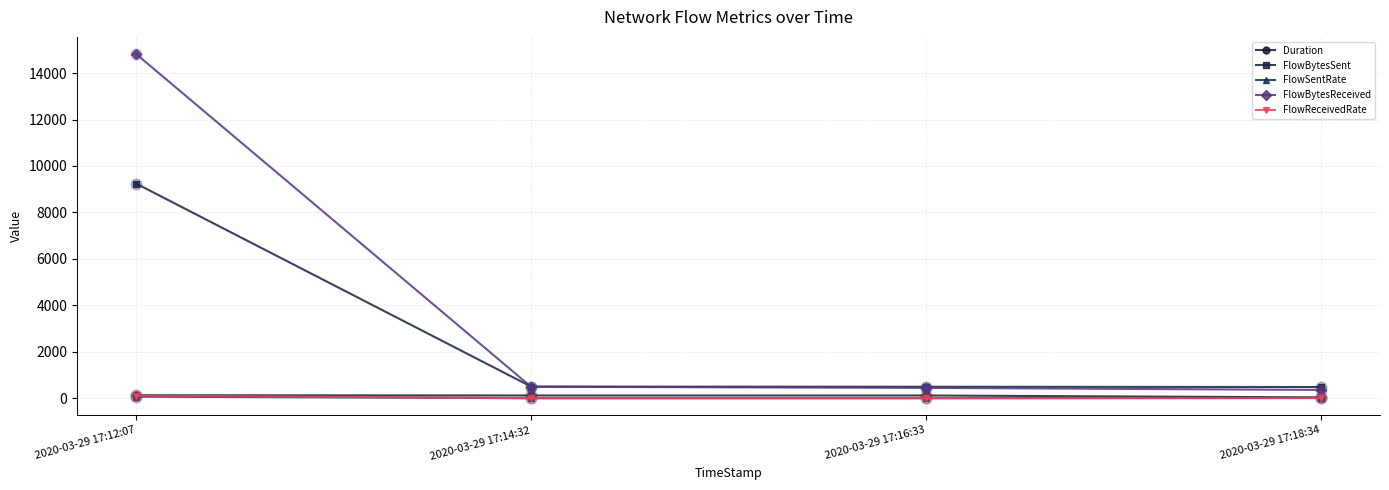

At how many categories does at least one series exceed 8280?

1